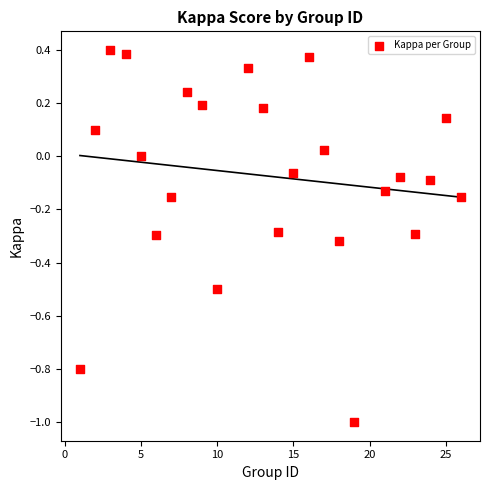

What is the range of X values (max minus min)?

25.0